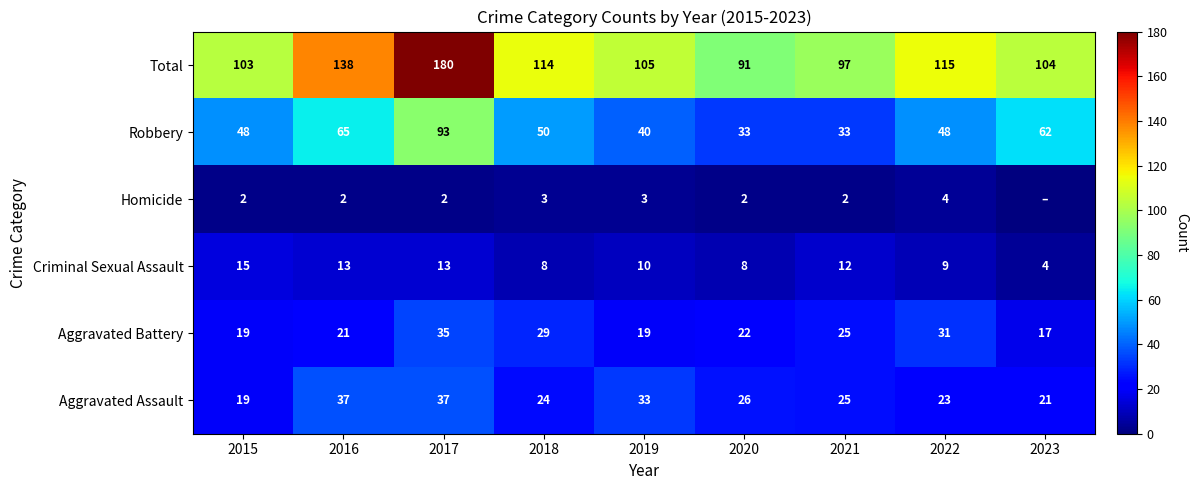

True or false: Homicide has a value of 2 at 2021.

True